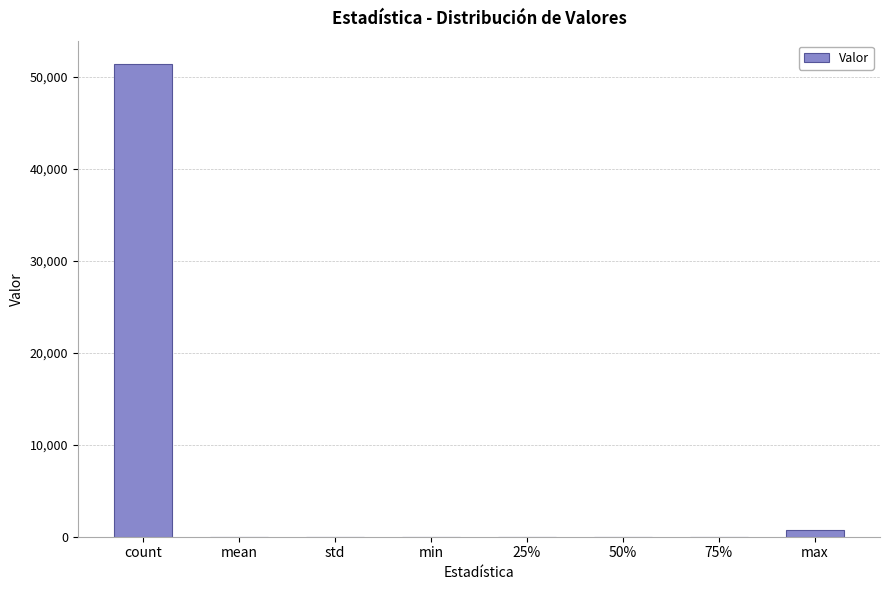

True or false: the data shows 12781.3 at count.

False